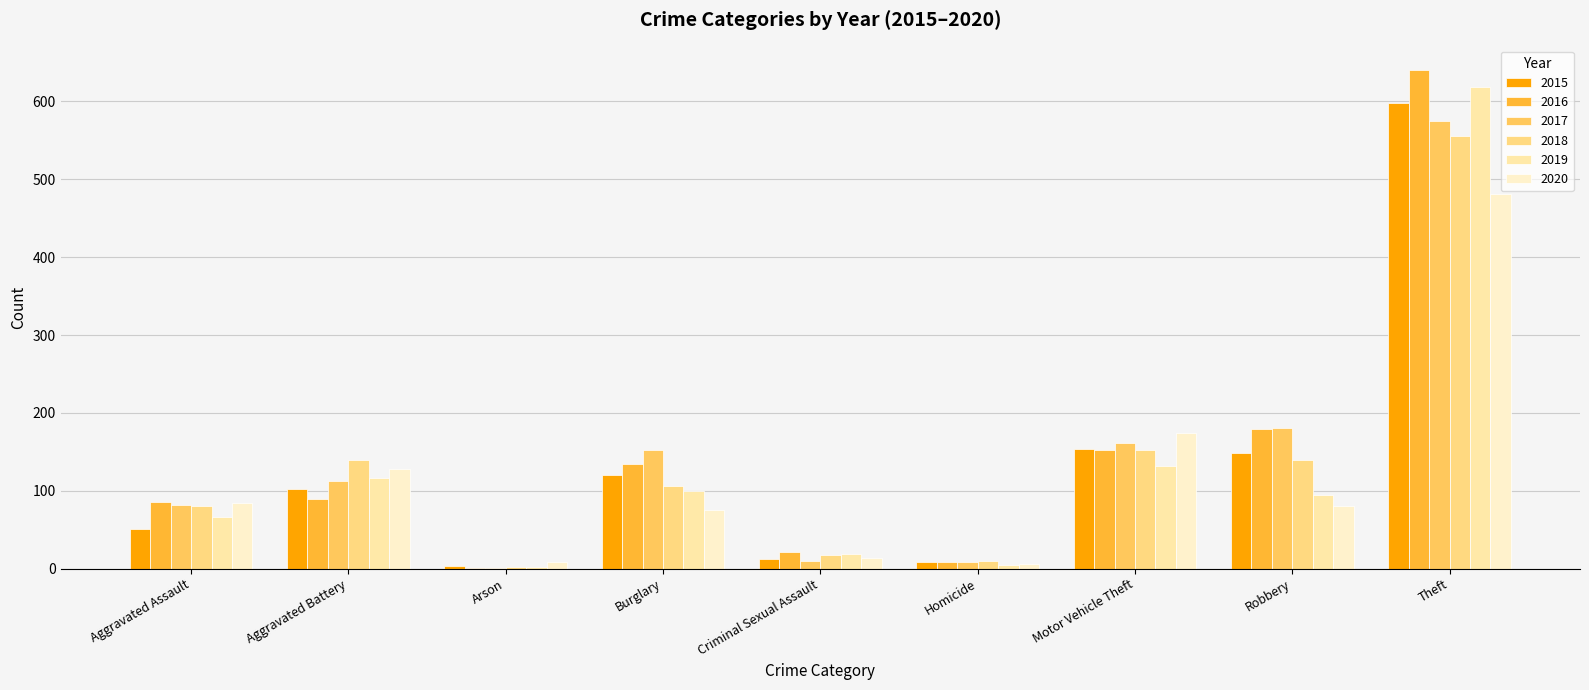

How many groups of bars are there?

9